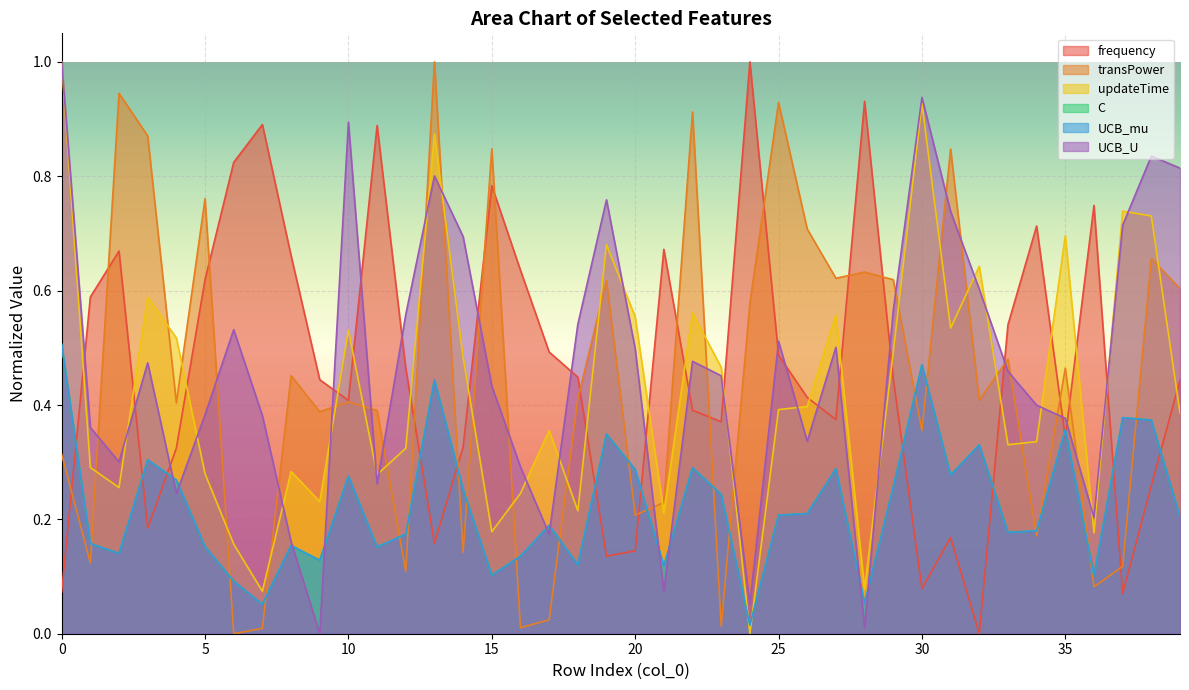

What is the difference between the updateTime values at 28 and 2?

0.2